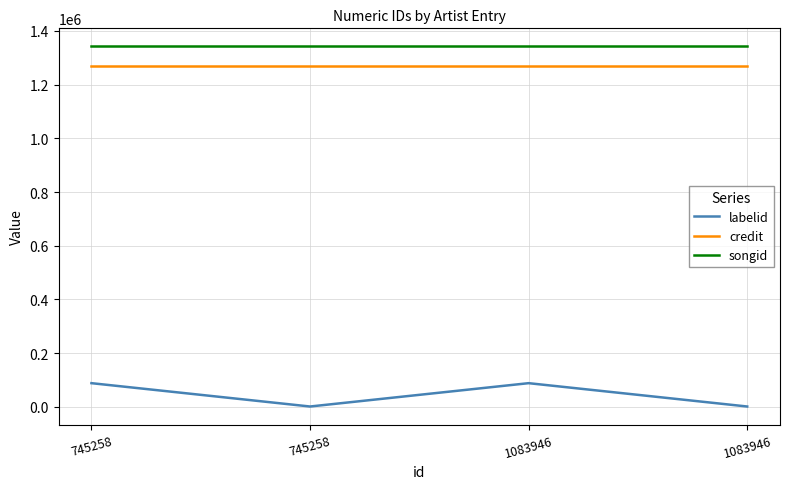

List the series in order of their peak value, lowest first.

labelid, credit, songid